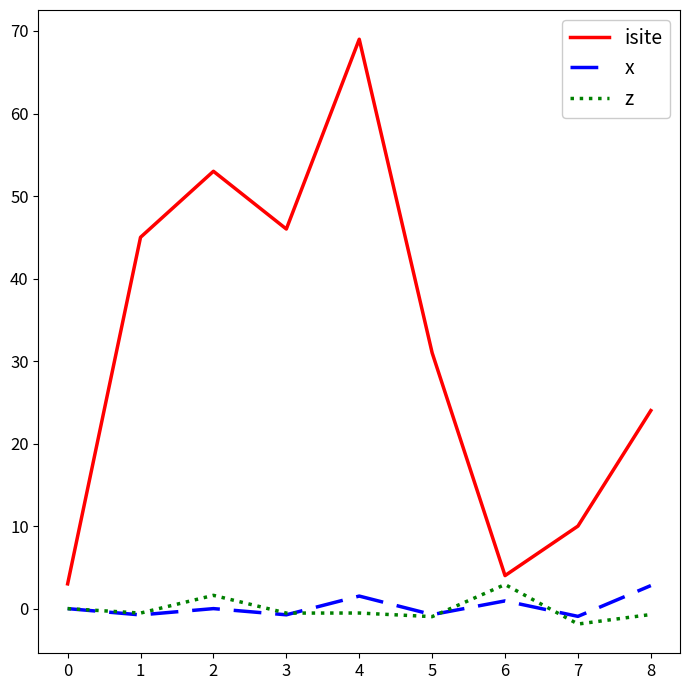

Which series changed the most between 1 and 5?

isite